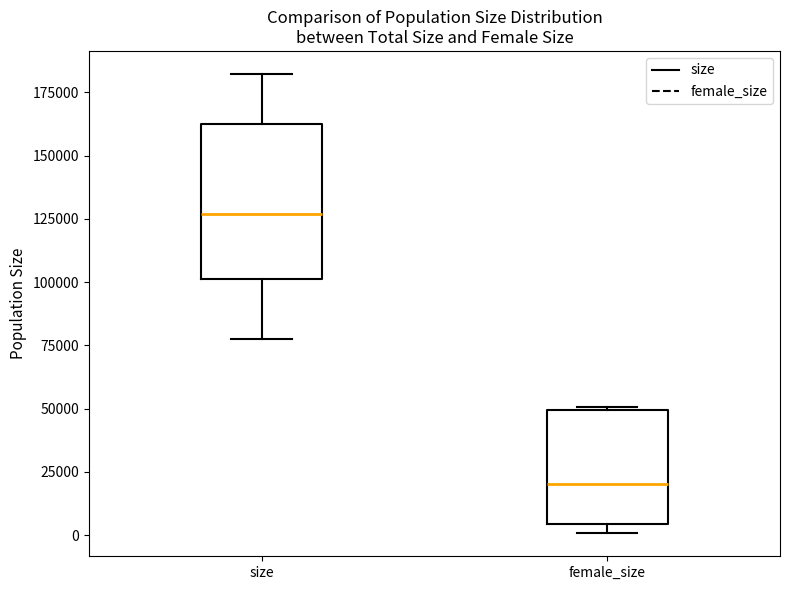

Where is the lower edge of the box for size on the y-axis? The values are not printed on the chart, so give them approximately, as read against the axis.

100000